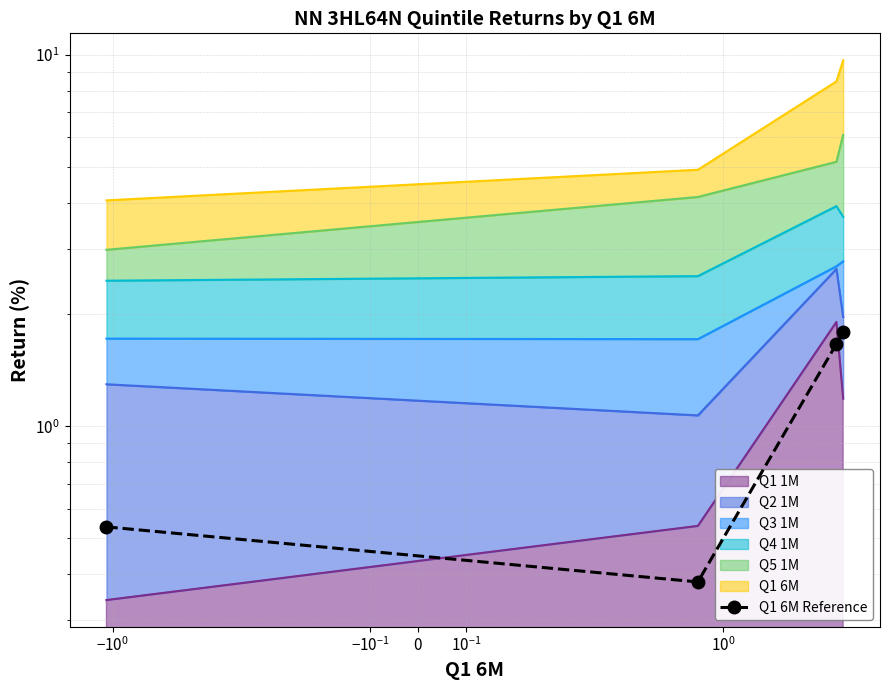

How many lines are shown in the chart?

1